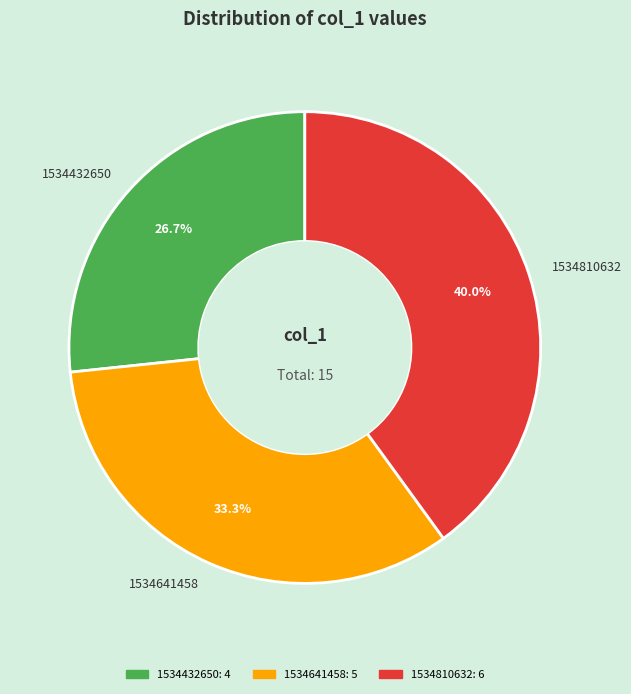

How much of the chart is everything except 1534641458?

66.7%